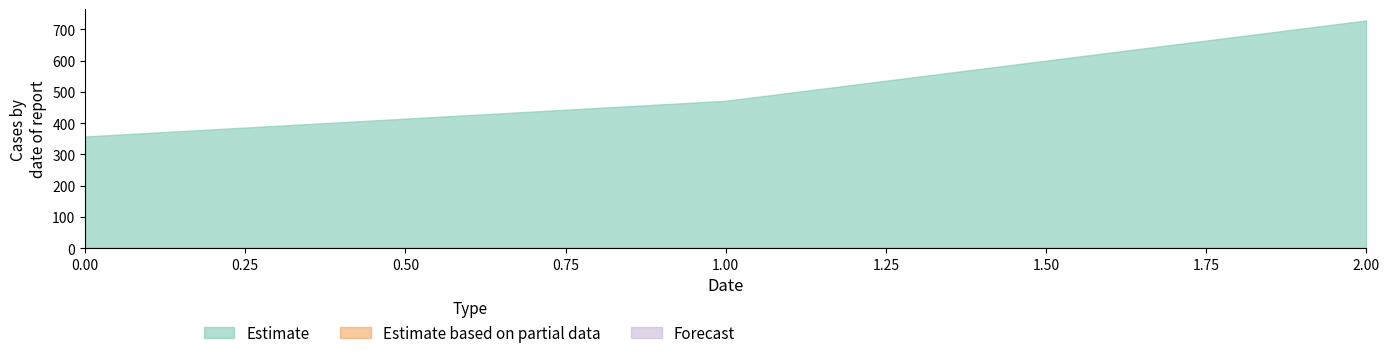

Is the value of Estimate at 1 greater than the value of Forecast at 0?

Yes